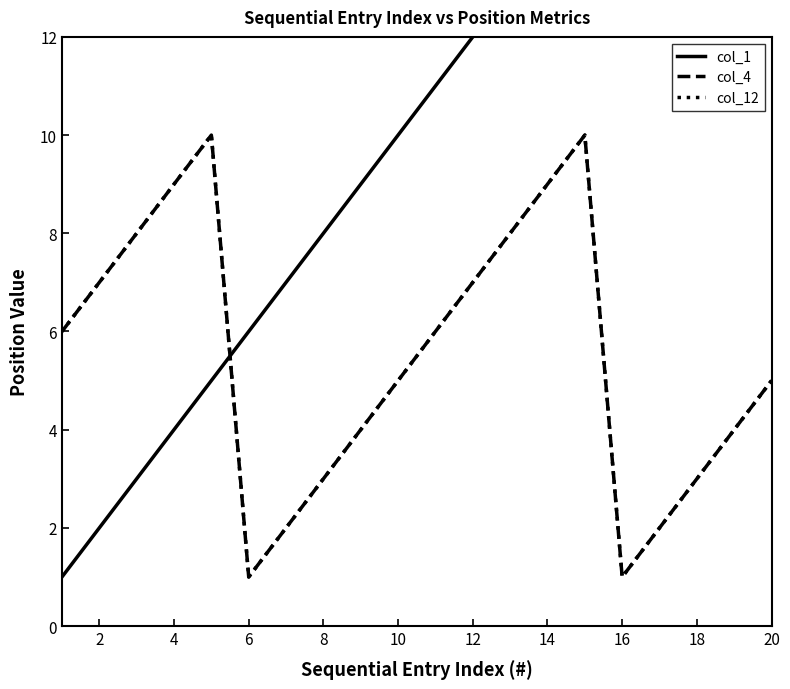

What are all the series names shown in the legend?

col_1, col_4, col_12